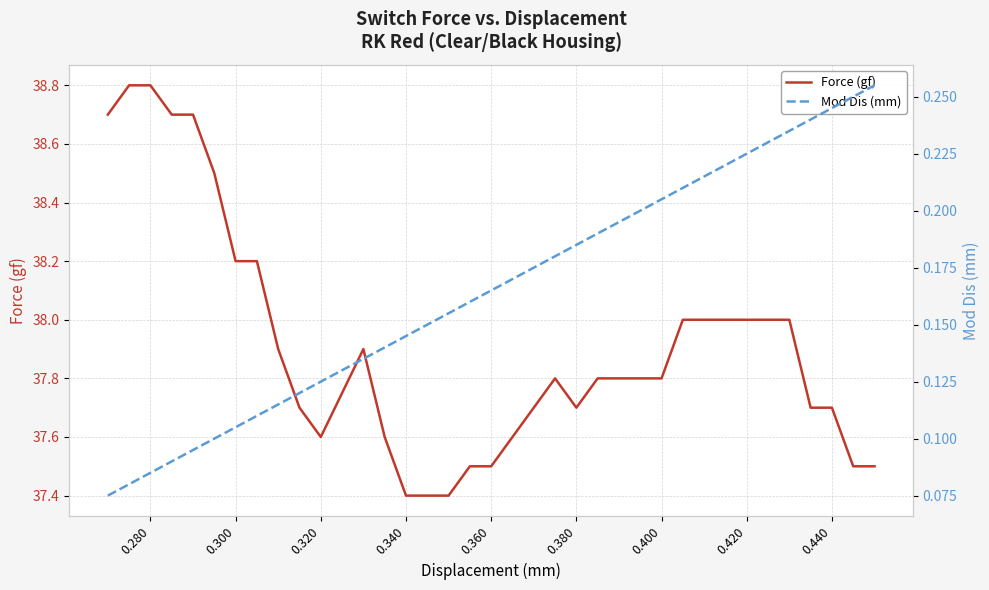

Does the chart display data point markers on the line(s)?

No